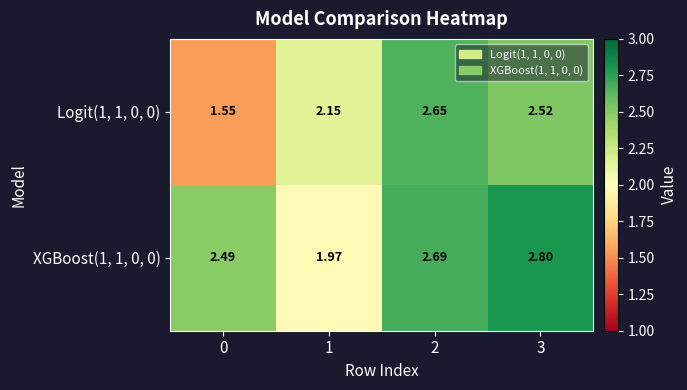

How many distinct data groups are displayed?

2